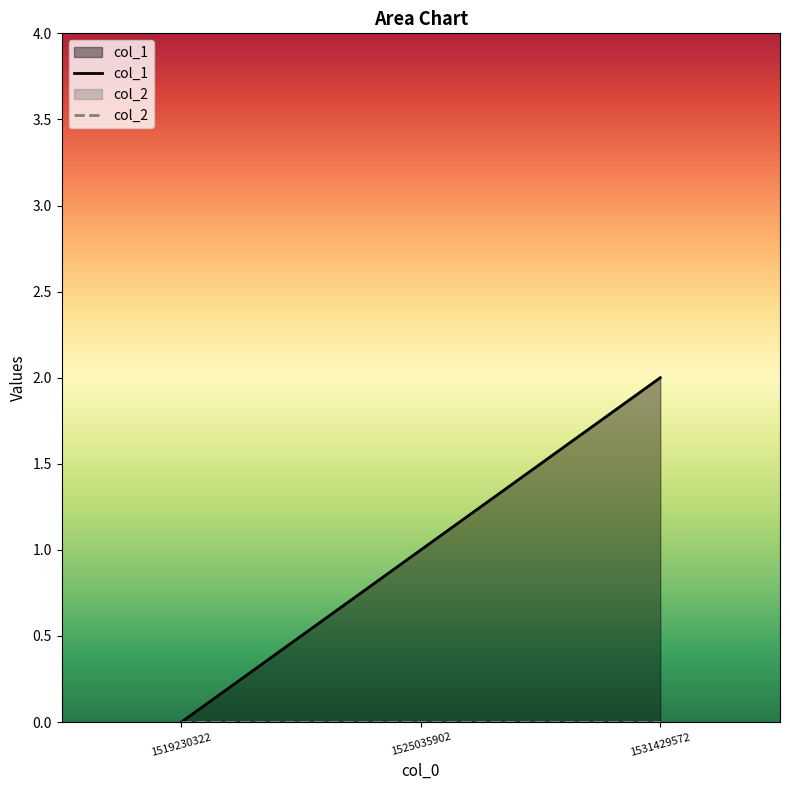

Reading right to left, what are all the values shown in this chart?

col_1: 1531429572=2	1525035902=1	1519230322=0
col_2: 1531429572=0	1525035902=0	1519230322=0